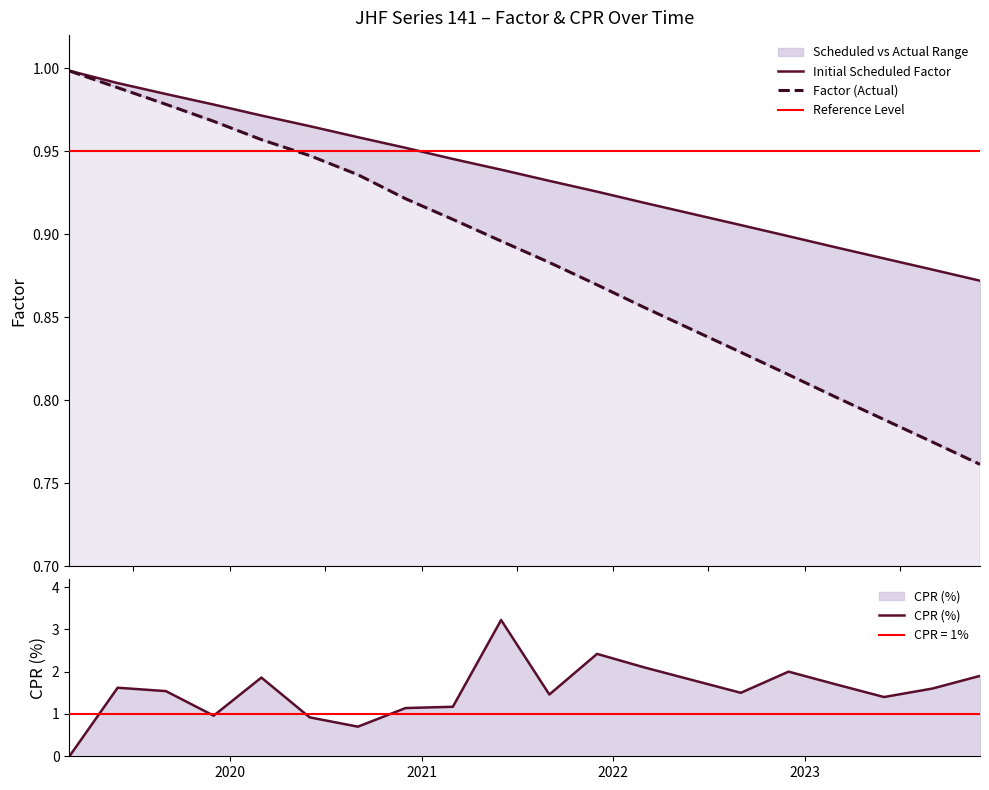

Where do Factor (Actual) and CPR first cross each other?

2019-03-01 and 2019-06-01